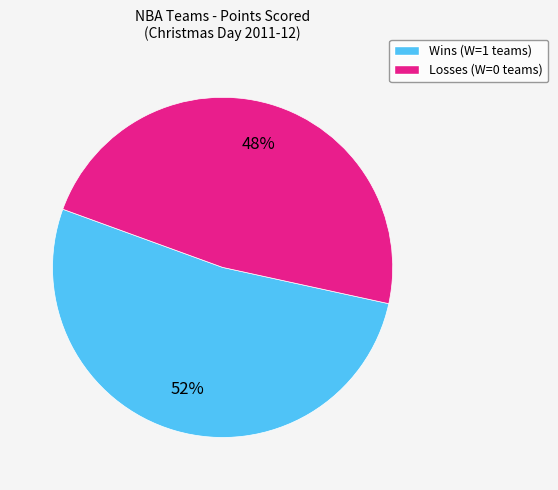

To the nearest percent, what is the average slice percentage?

50%